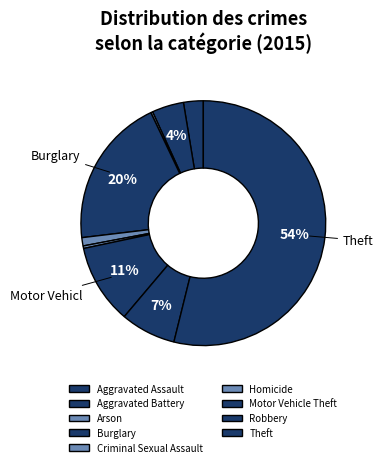

Count the number of slices in the pie.

9